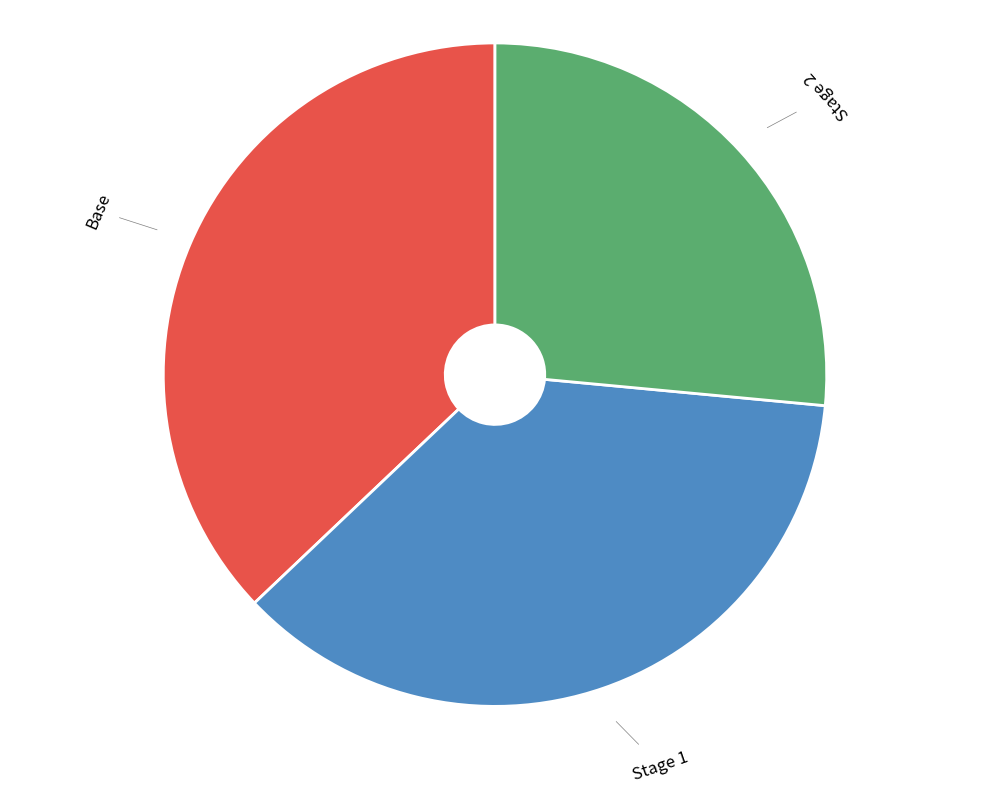

Does any single category account for the majority?

No